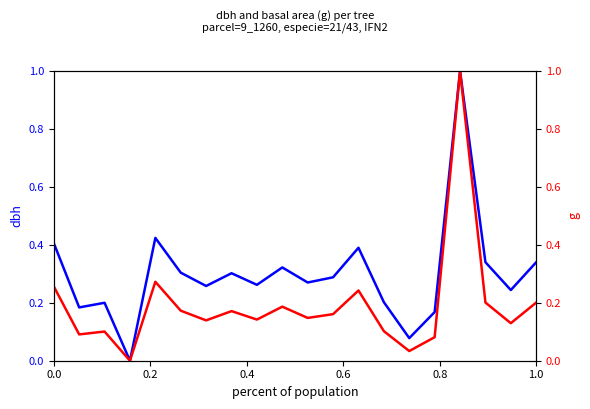

What is the highest value of the g series?

1.0